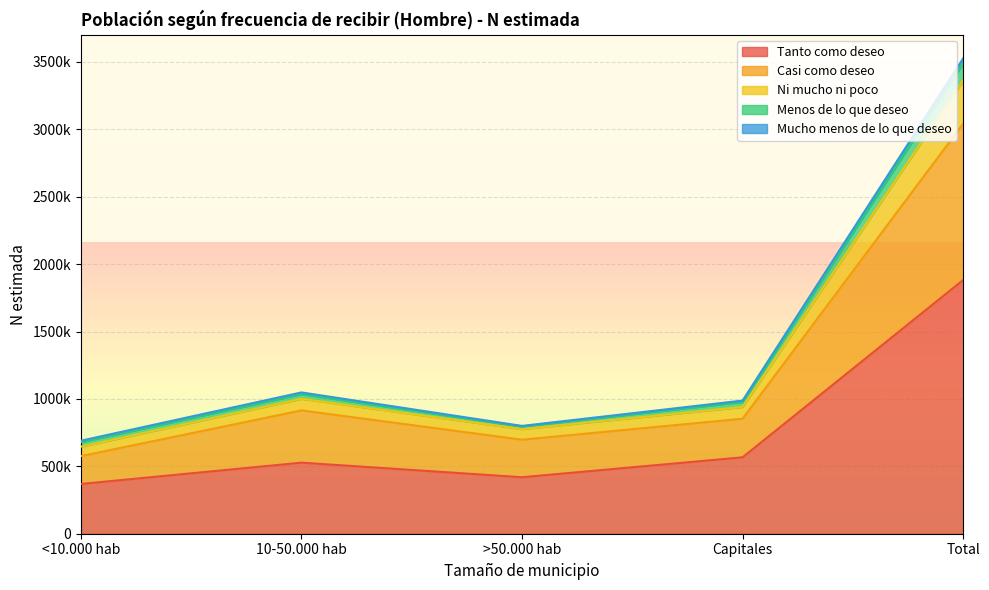

True or false: Casi como deseo and Ni mucho ni poco intersect in this chart.

False